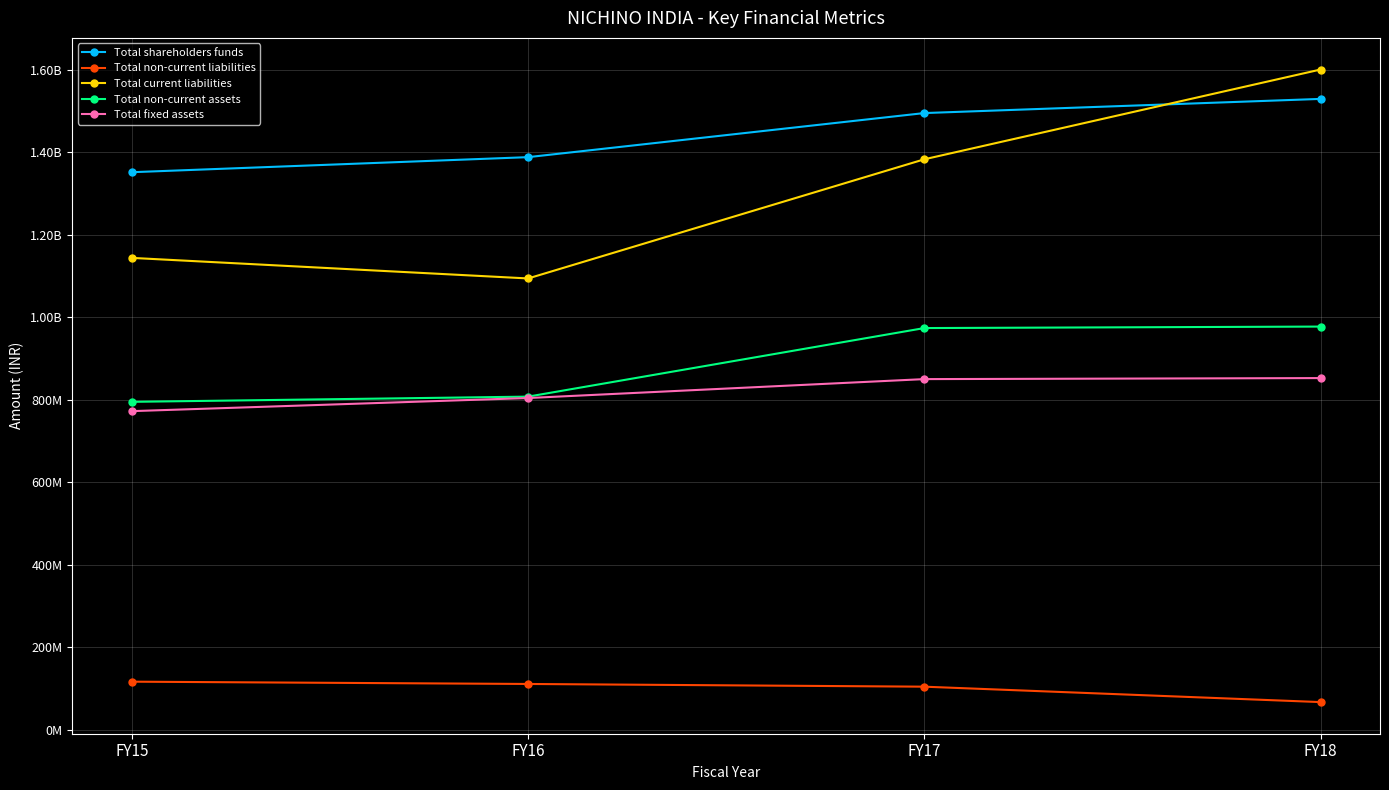

What is the difference between the second highest and minimum values in the Total shareholders funds series?

143435541